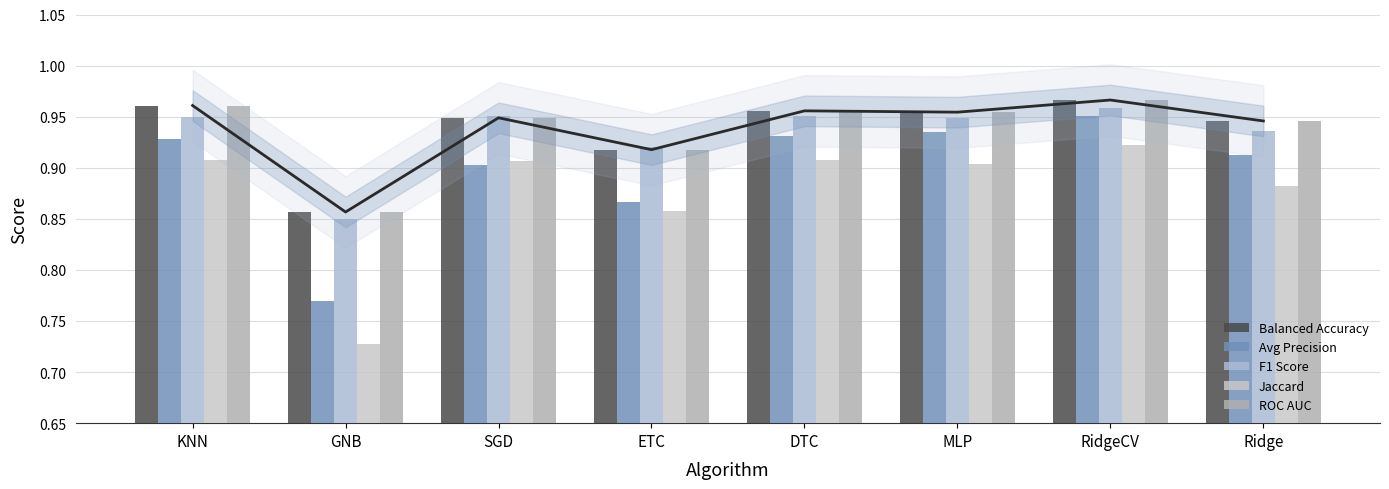

Which series has the largest total across all categories?

Balanced Accuracy